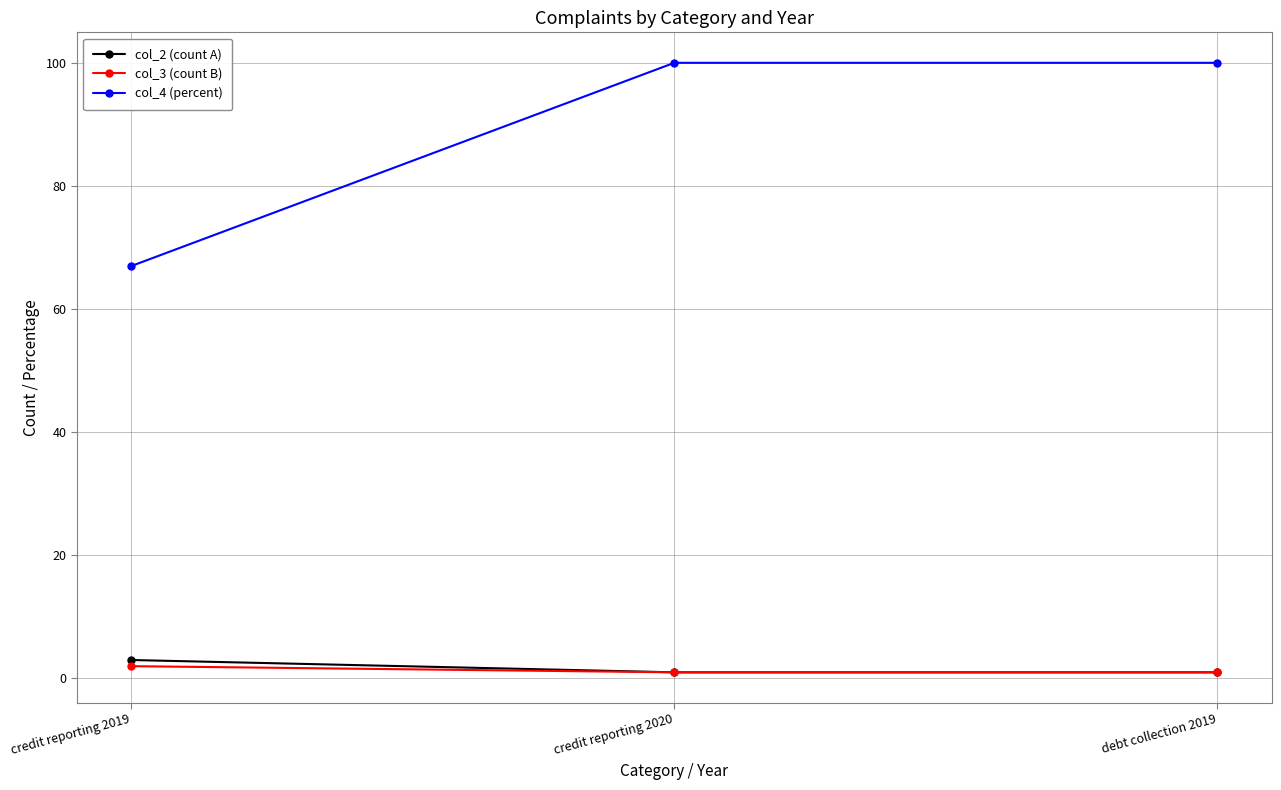

What is the difference between the second highest and minimum values in the col_4 (percent) series?

33